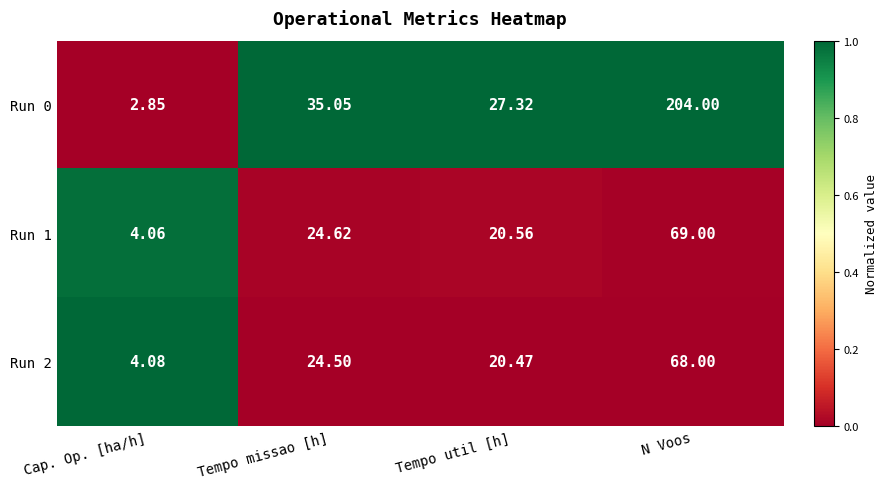

Which category has the highest value across all series?

N Voos